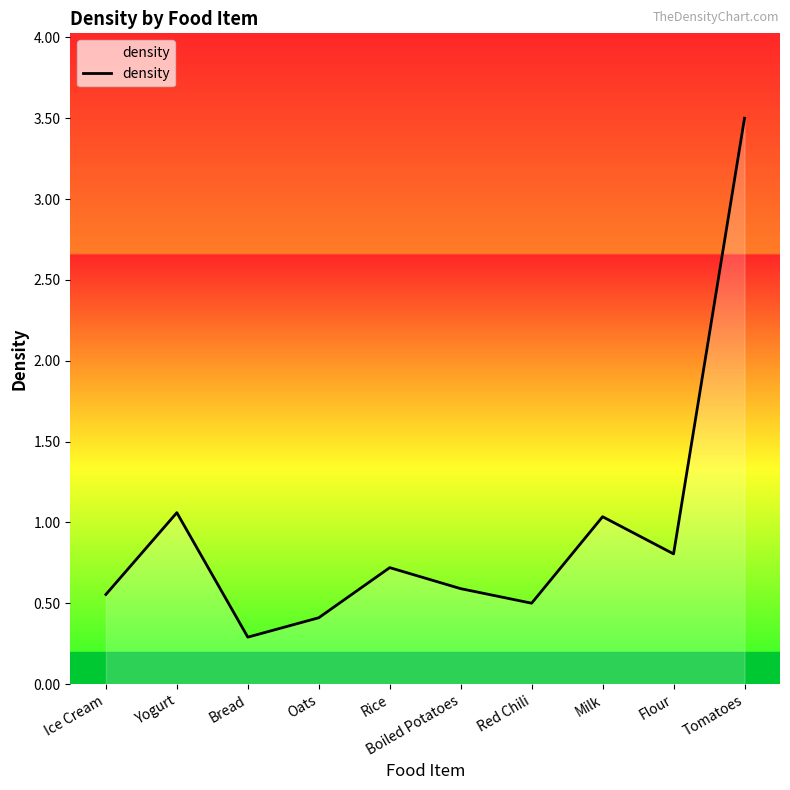

What position from the right is Boiled Potatoes?

5